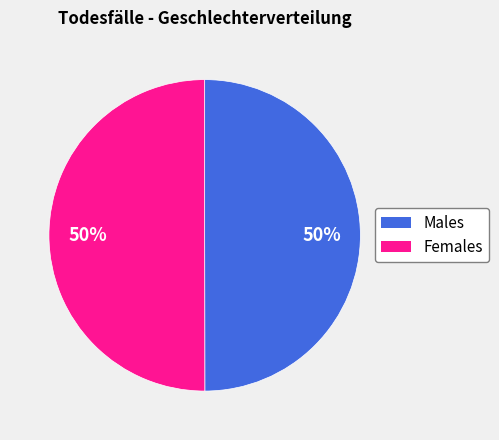

To the nearest percent, what is the average slice percentage?

50%